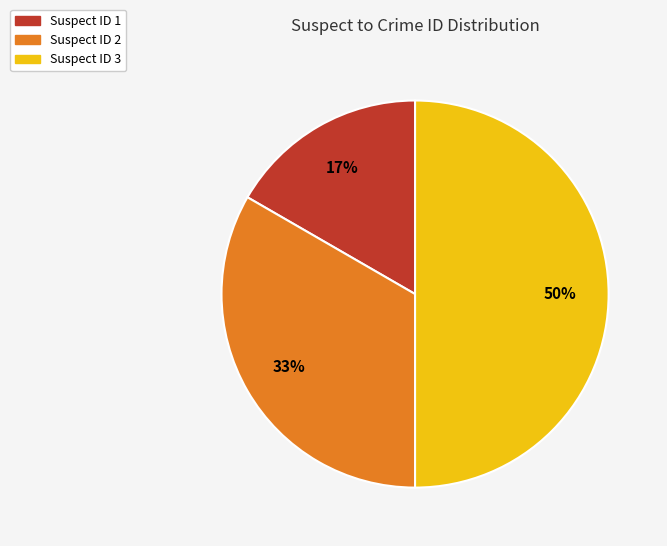

Count the number of slices in the pie.

3